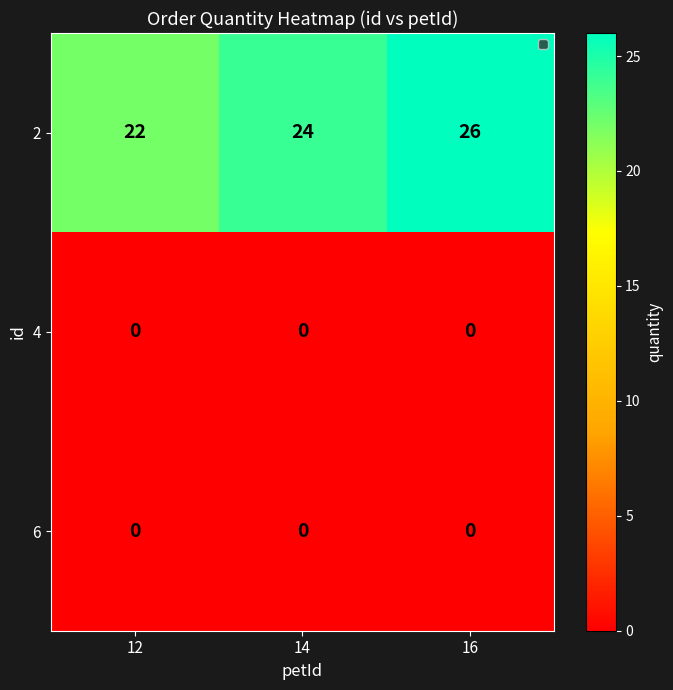

Reading left to right, transcribe all the data shown in this chart.

2: 22	24	26
4: 0	0	0
6: 0	0	0